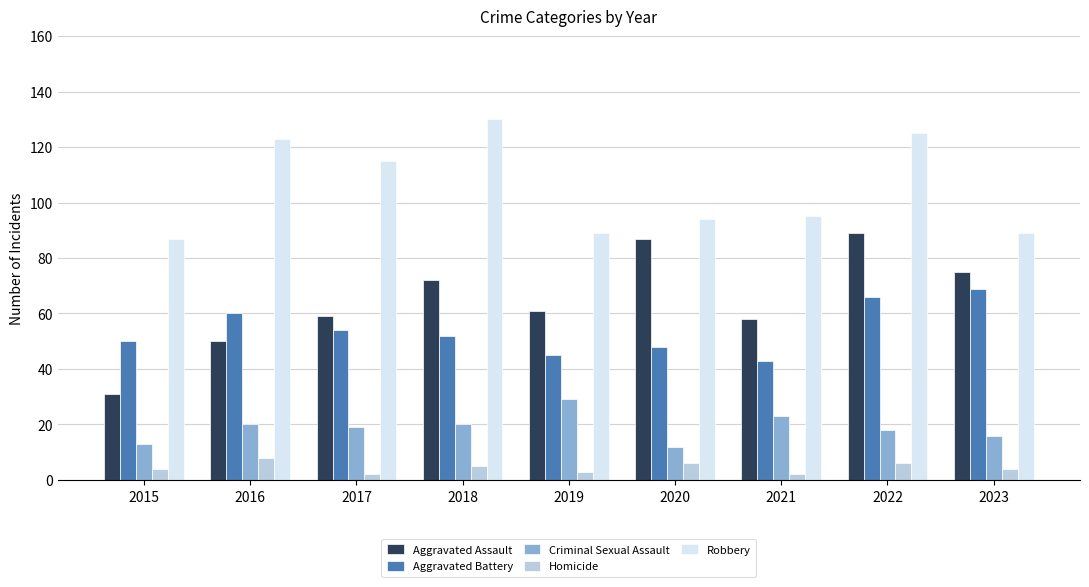

What is the value of the Homicide bar at the 4th from the left?

5